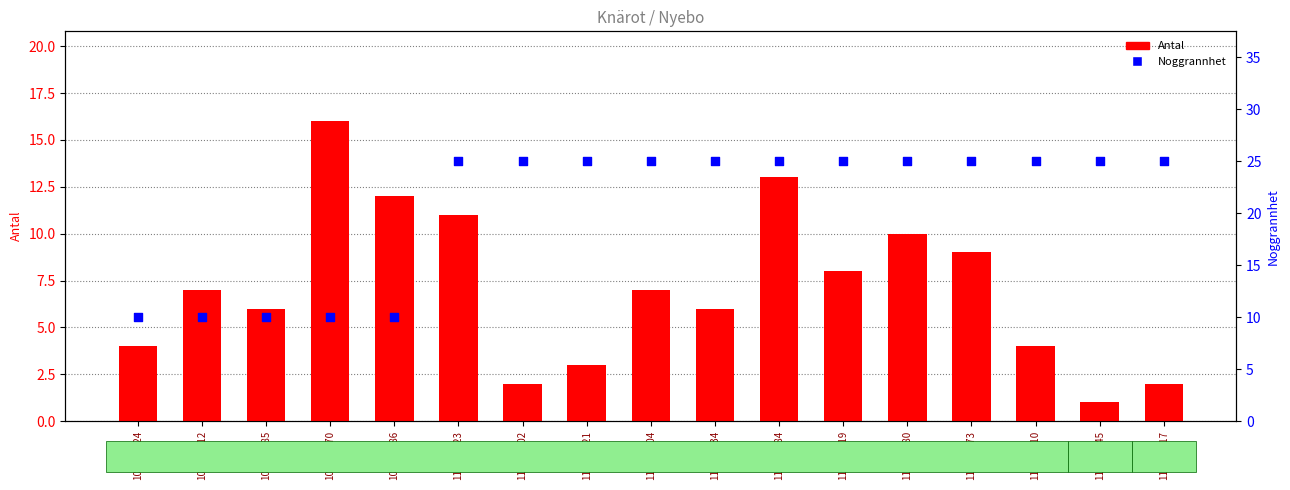

Which series has the largest total across all categories?

Noggrannhet